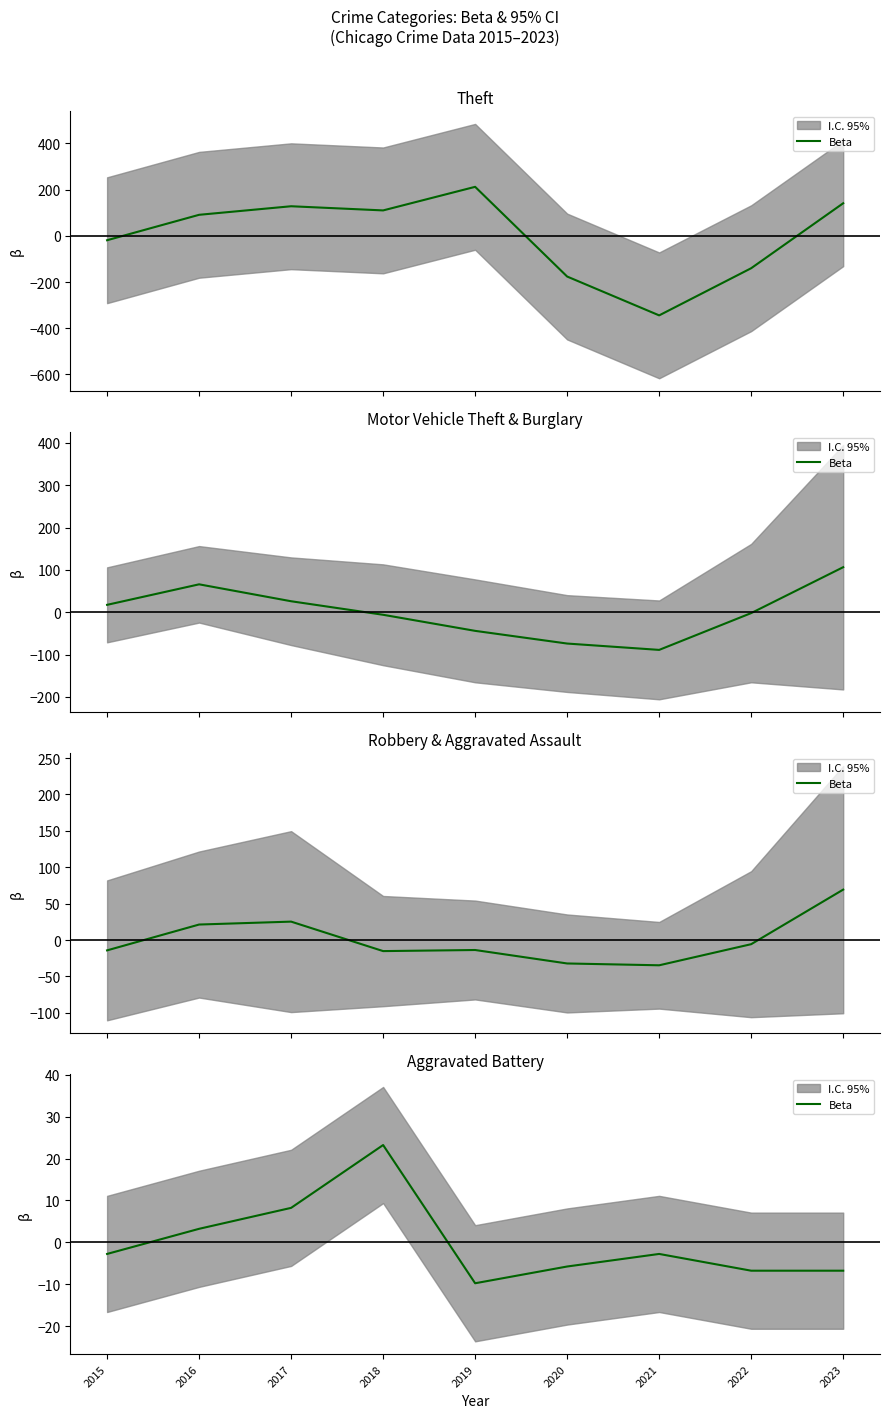

Is this an area chart (filled region under the line)?

No